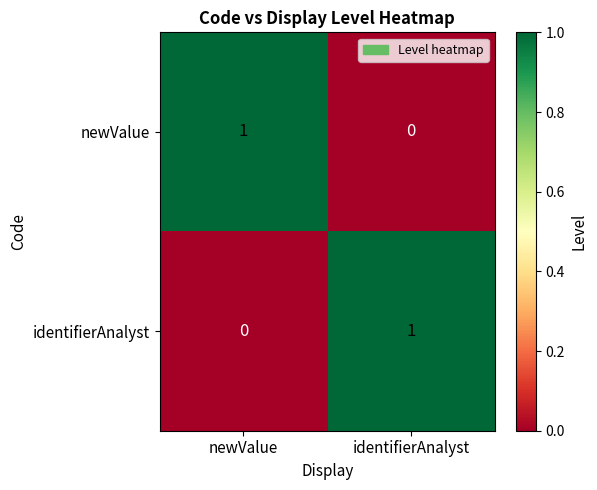

Reading right to left, list all the values displayed in this chart.

newValue: 0	1
identifierAnalyst: 1	0